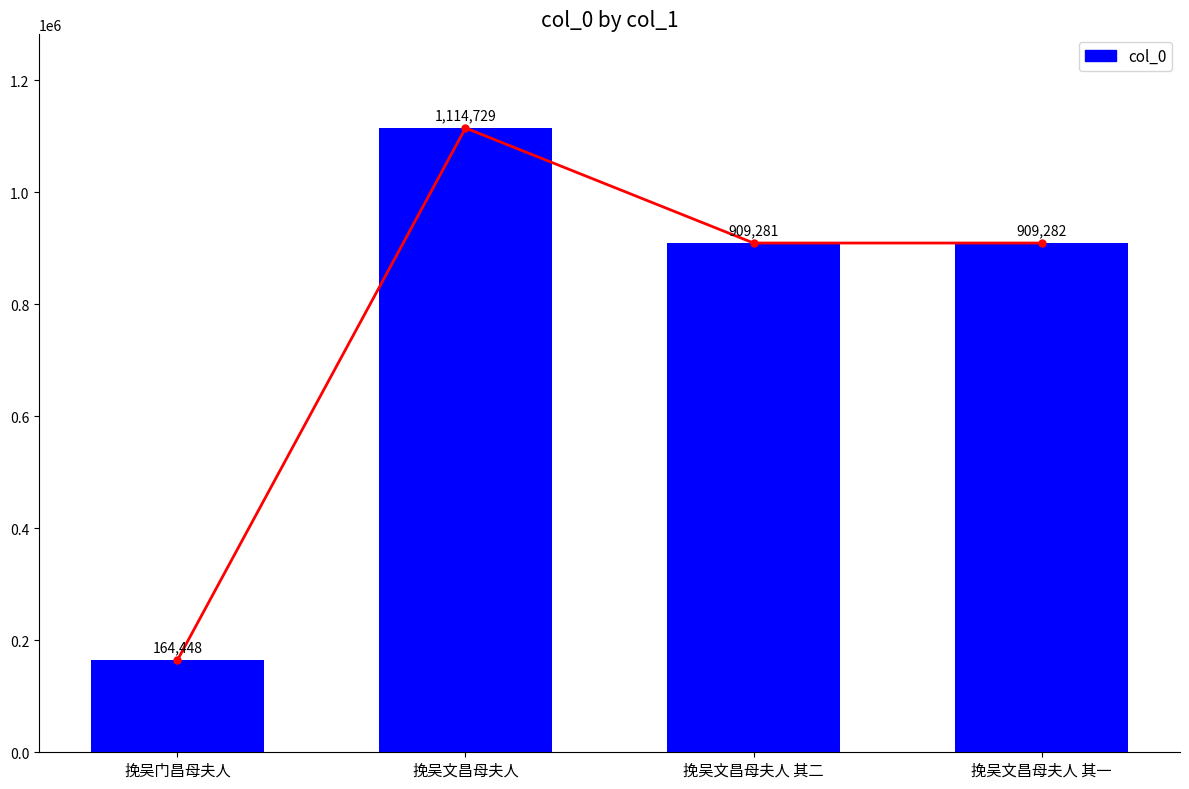

At 挽吴门昌母夫人, list the series in order from smallest to largest.

col_0 trend, col_0